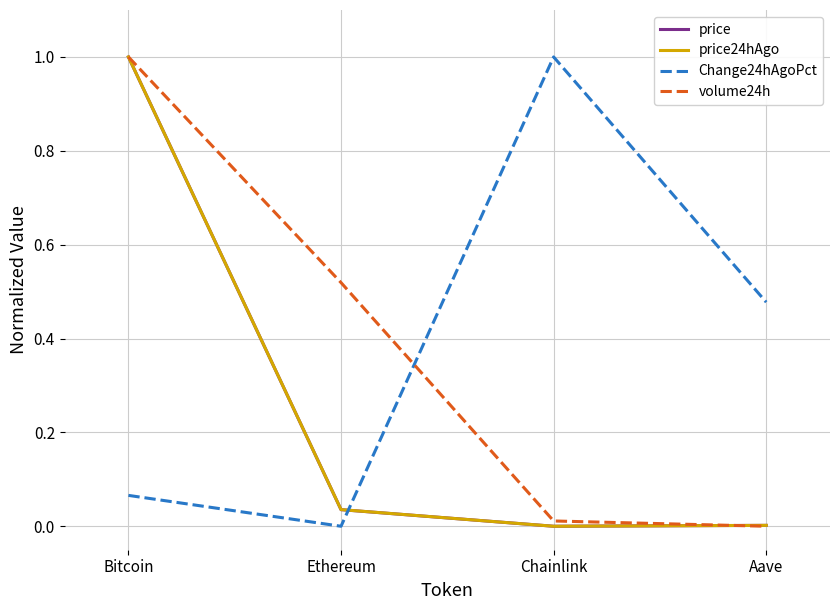

What is the total value across all series at Bitcoin?

3.1